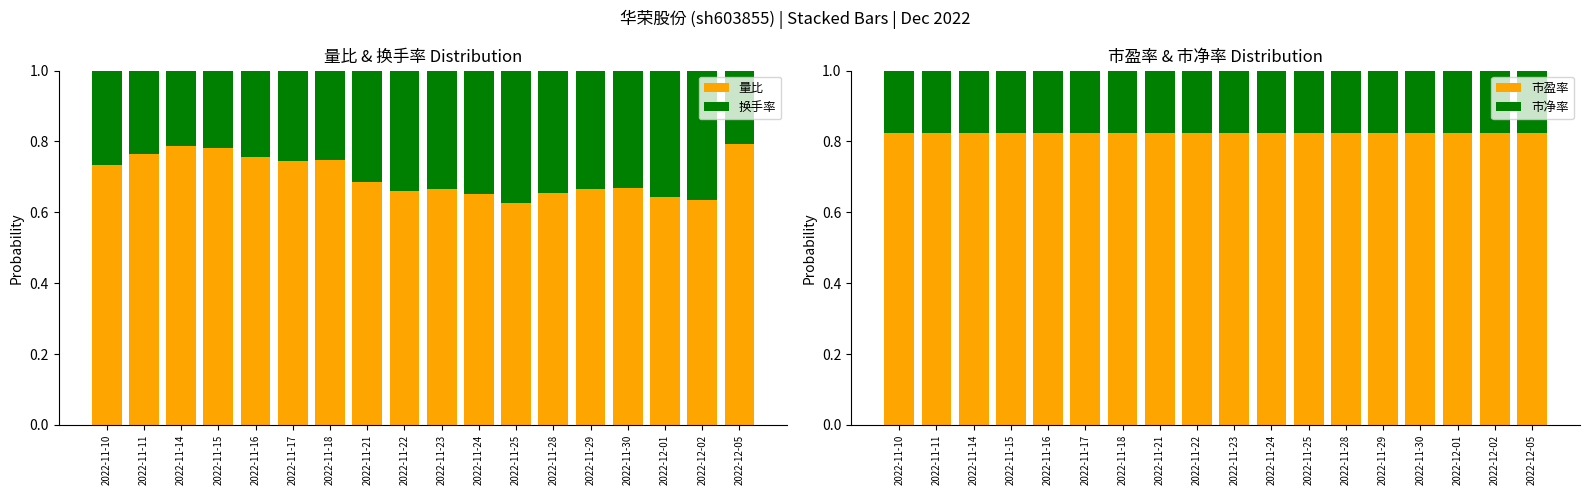

What is the lowest value of the 市净率 series?

0.2